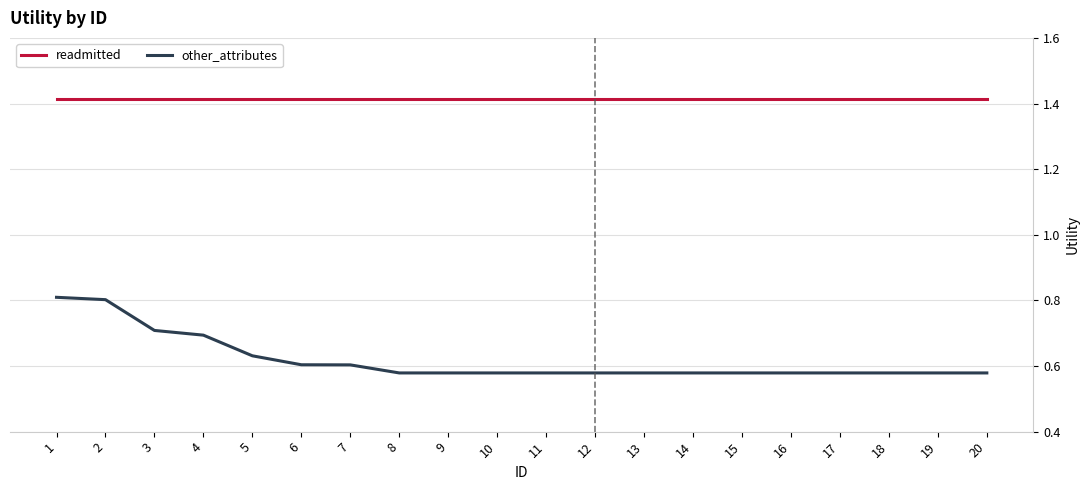

What are all the series names shown in the legend?

readmitted, other_attributes